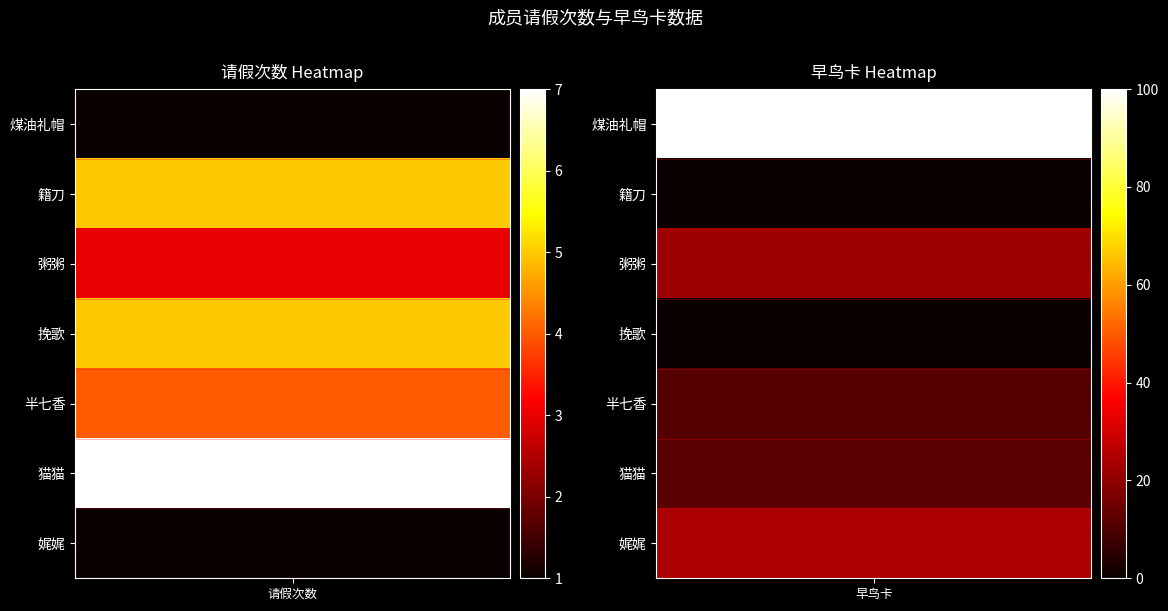

Reading left to right, list all the values displayed in this chart.

煤油礼帽: 0=1	1=100
籍刀: 0=5	1=0
粥粥: 0=3	1=22
挽歌: 0=5	1=0
半七香: 0=4	1=11
猫猫: 0=7	1=12
娓娓: 0=1	1=24